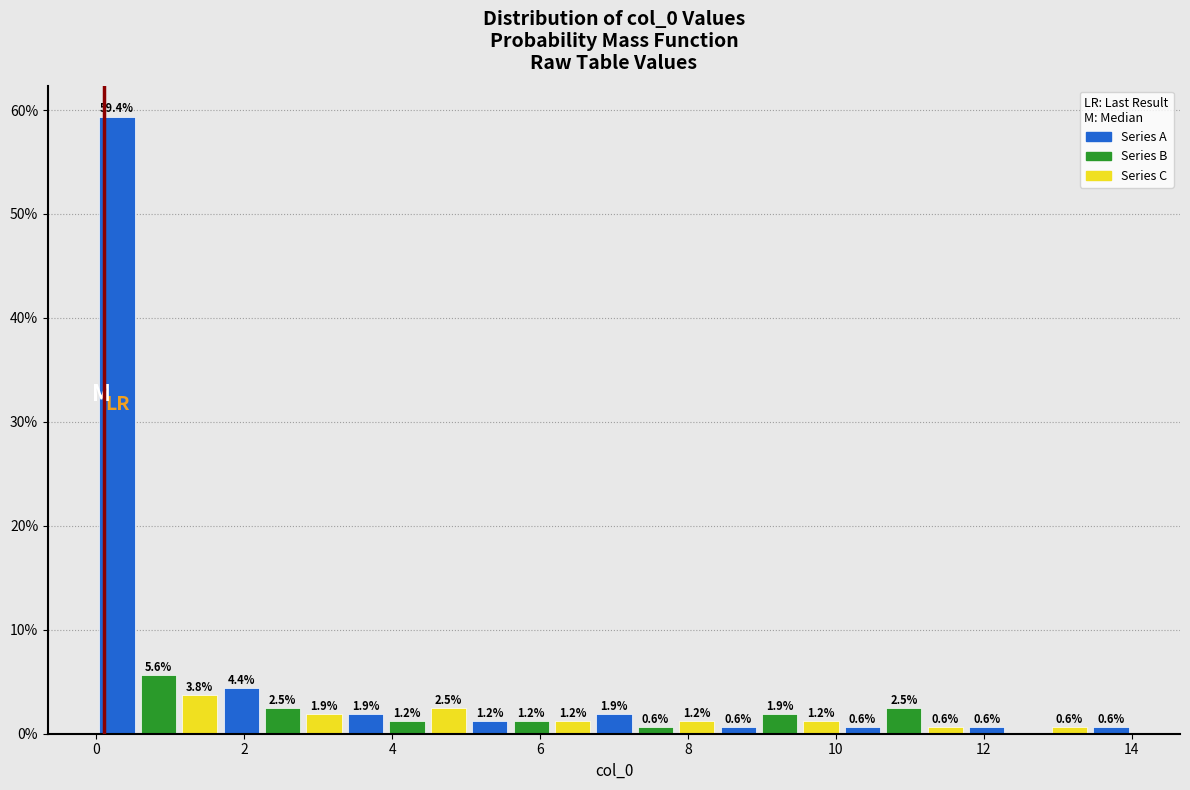

Around what value on the x-axis is the tallest bar? Give the approximate position of its centre, as read against the axis.

0.2